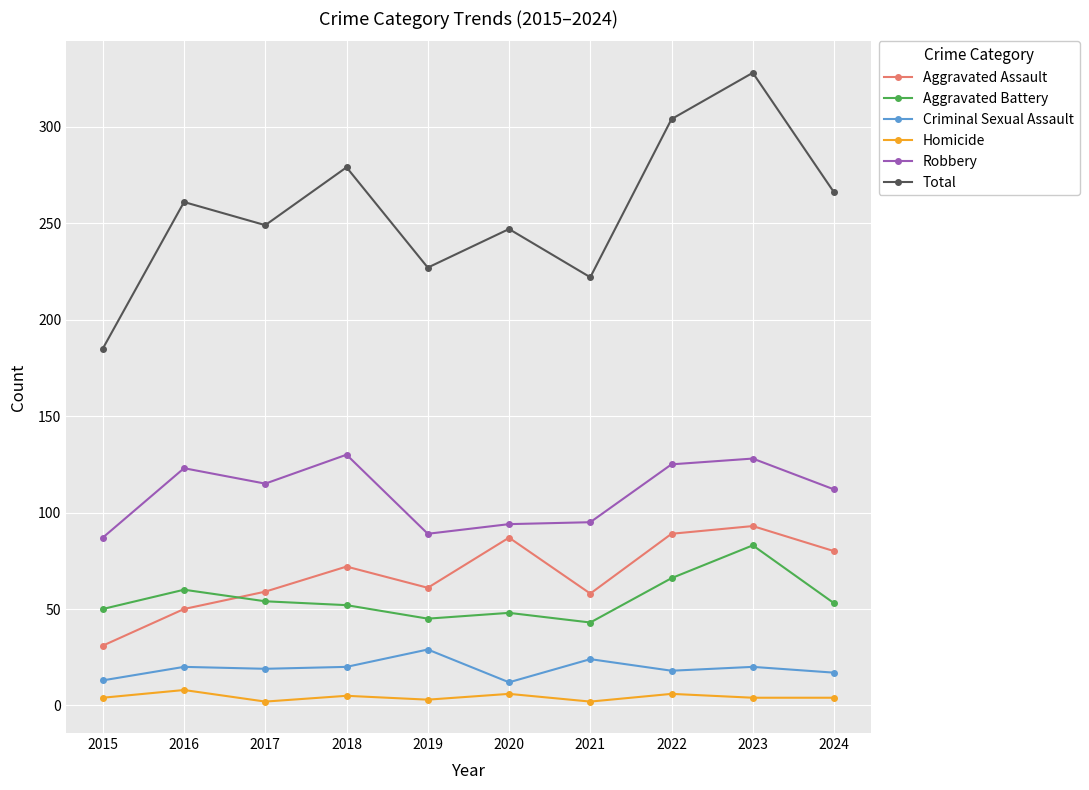

How many interior local peaks does the Total series have?

4